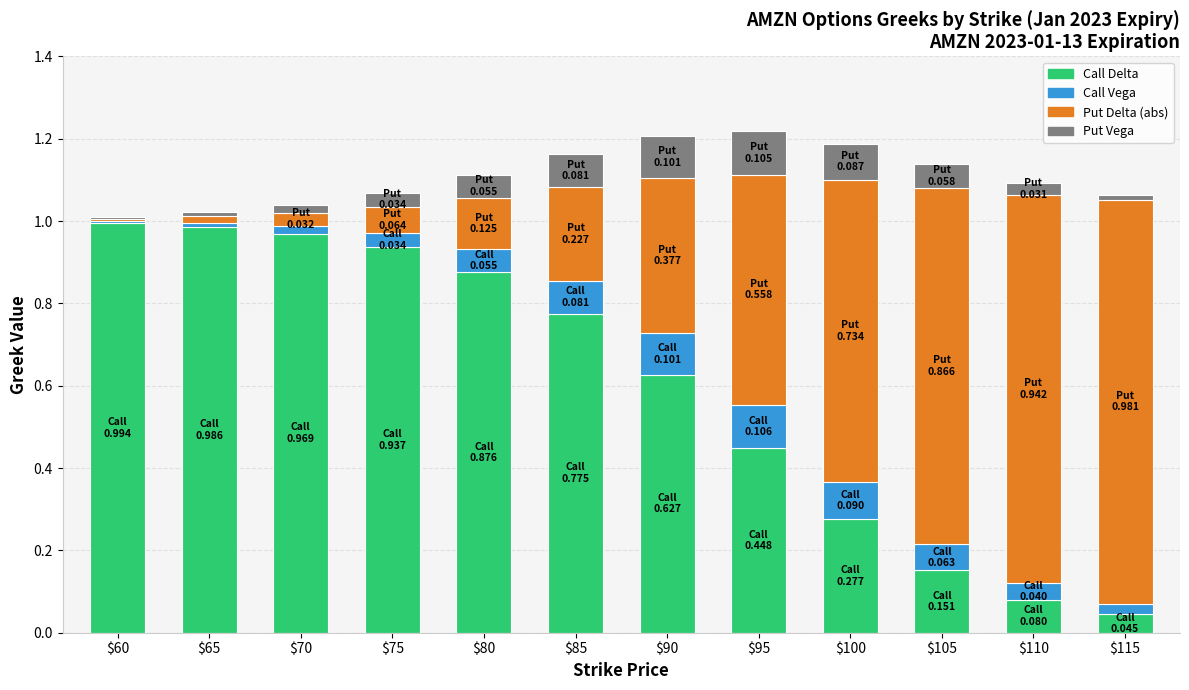

How many bars are there in total?

12